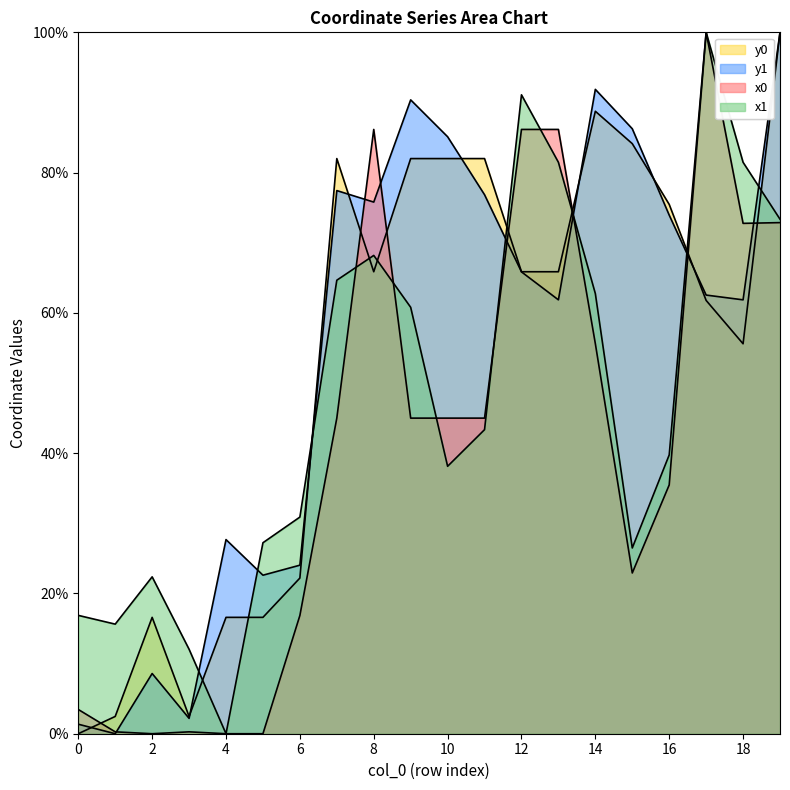

What is the total value across all series at 19?

346.2